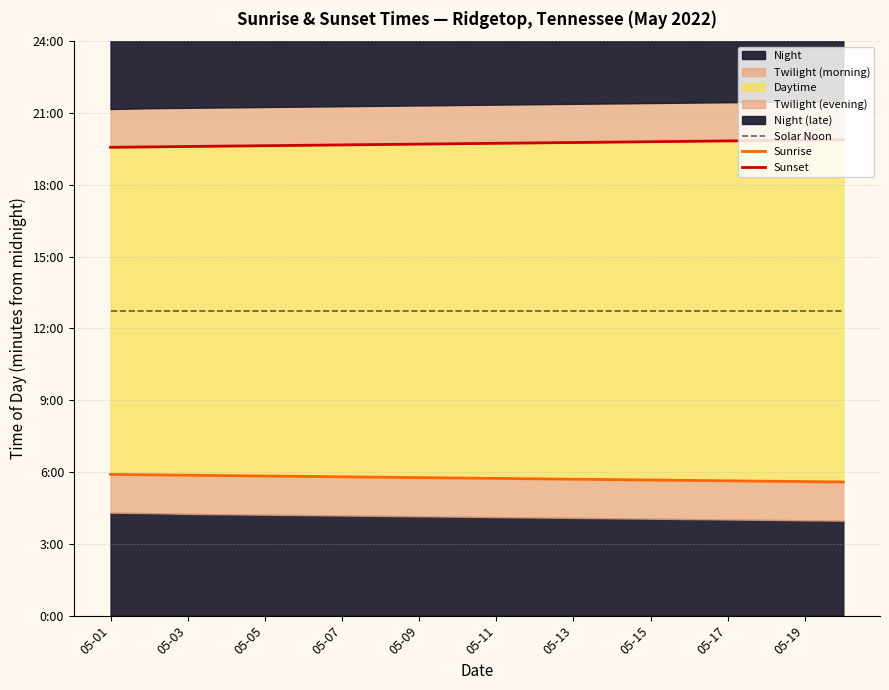

How many categories are shown in the chart?

20